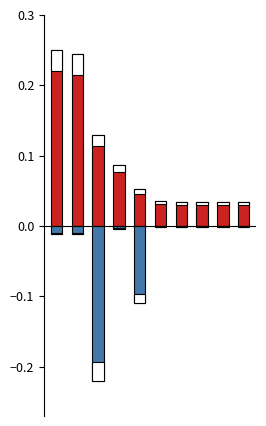

What is the average value of the Leve Gil (normalized) series?

0.1